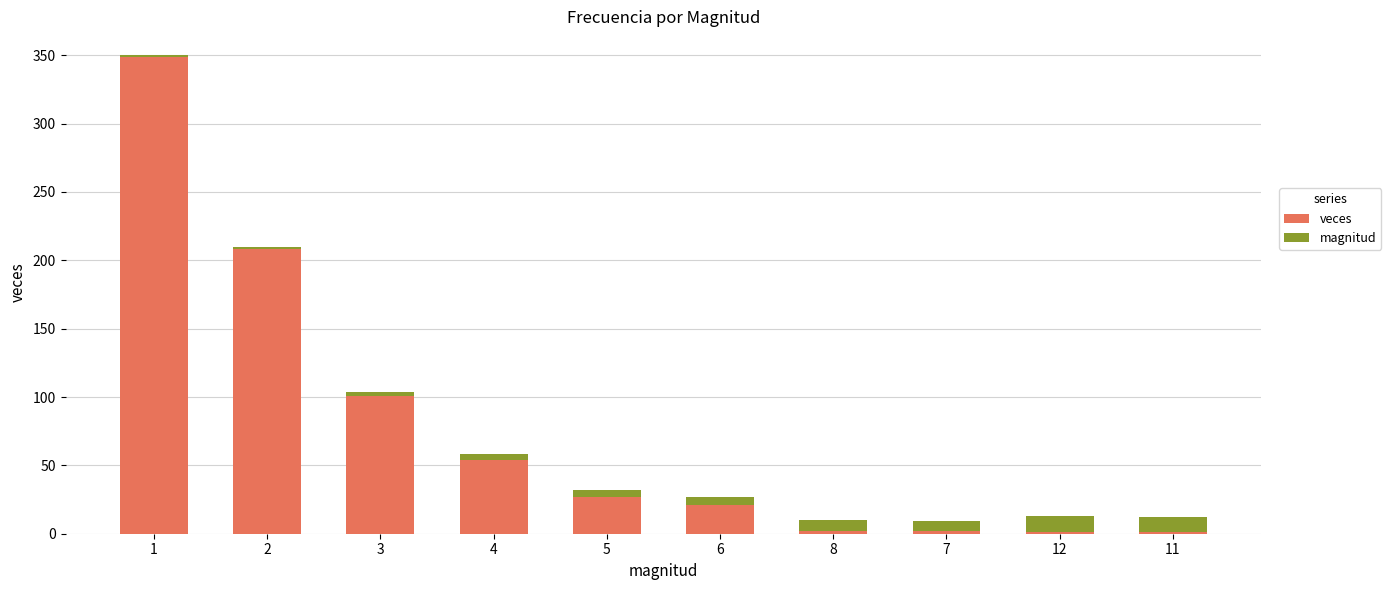

The veces series shows 1 at 11. True or false?

True